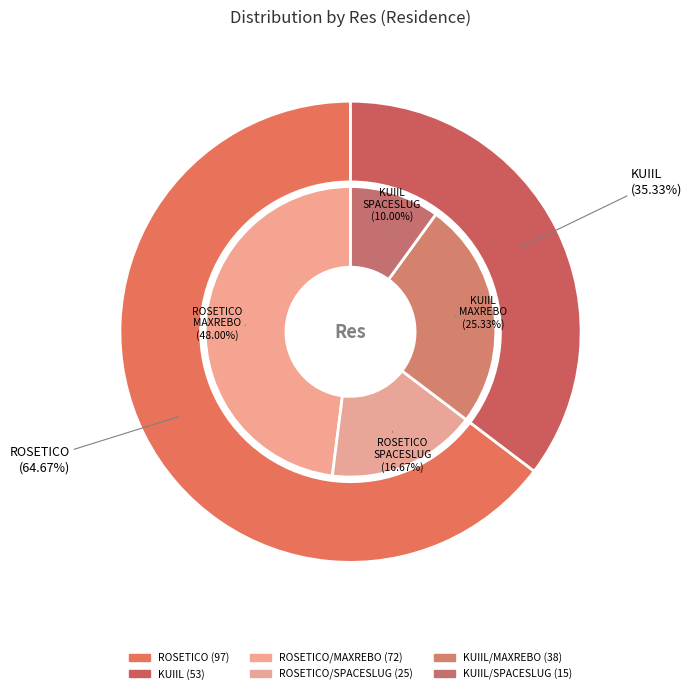

To the nearest percent, what is the difference between the ROSETICO and KUIIL slice percentages?

29%